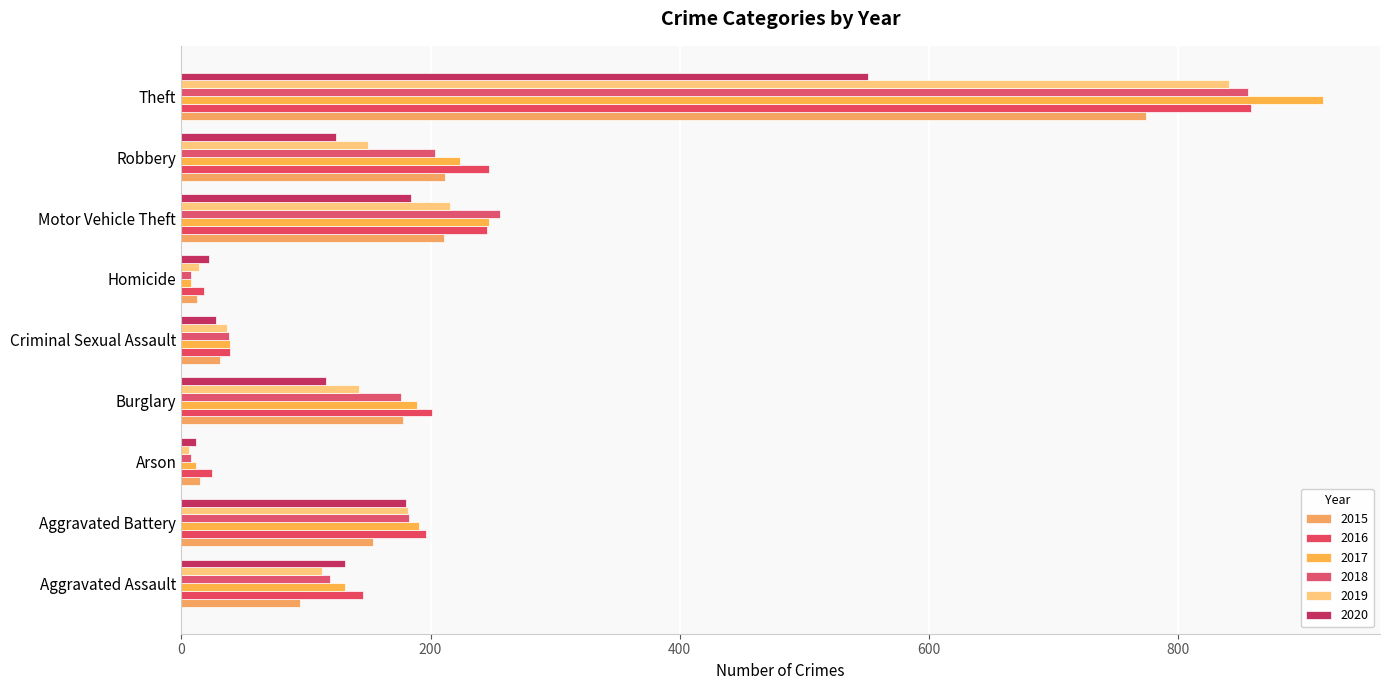

How many series are shown in this chart?

6